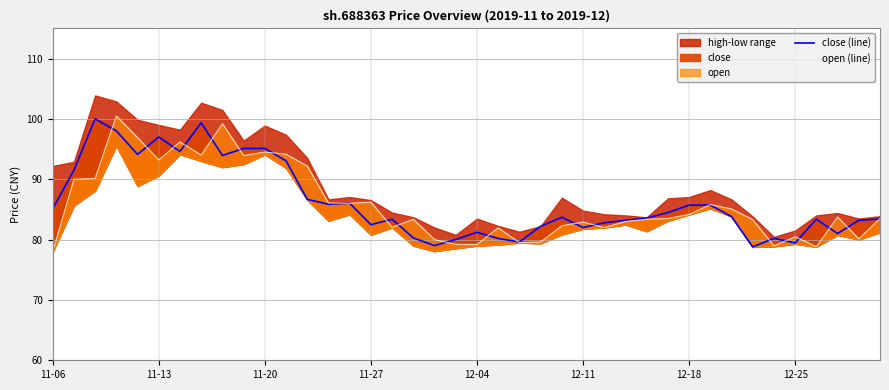

Is the value of close (line) at 31 greater than the value of open (line) at 23?

Yes